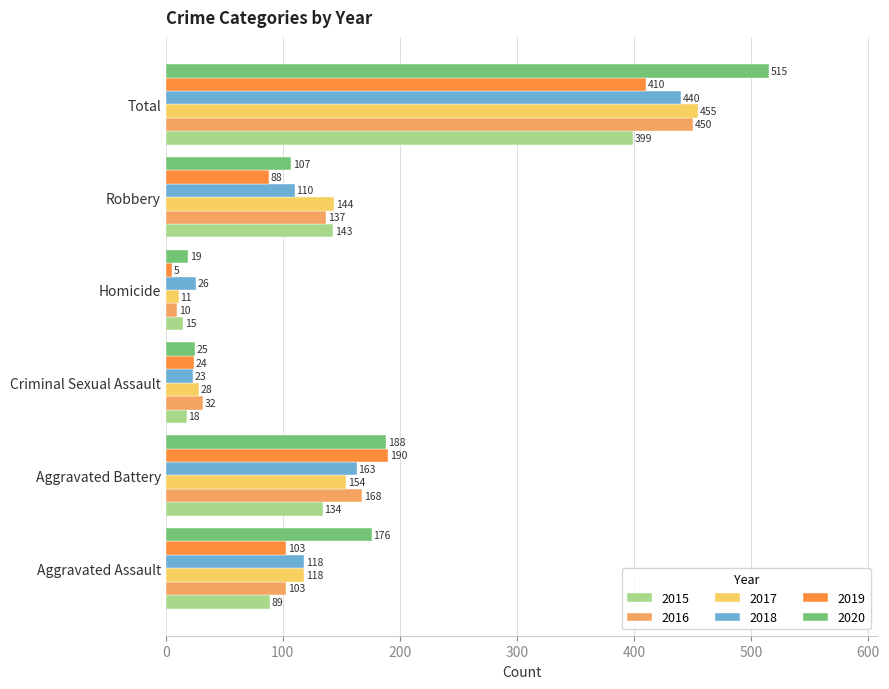

Where is 2018 nearest to the value 231?

Aggravated Battery